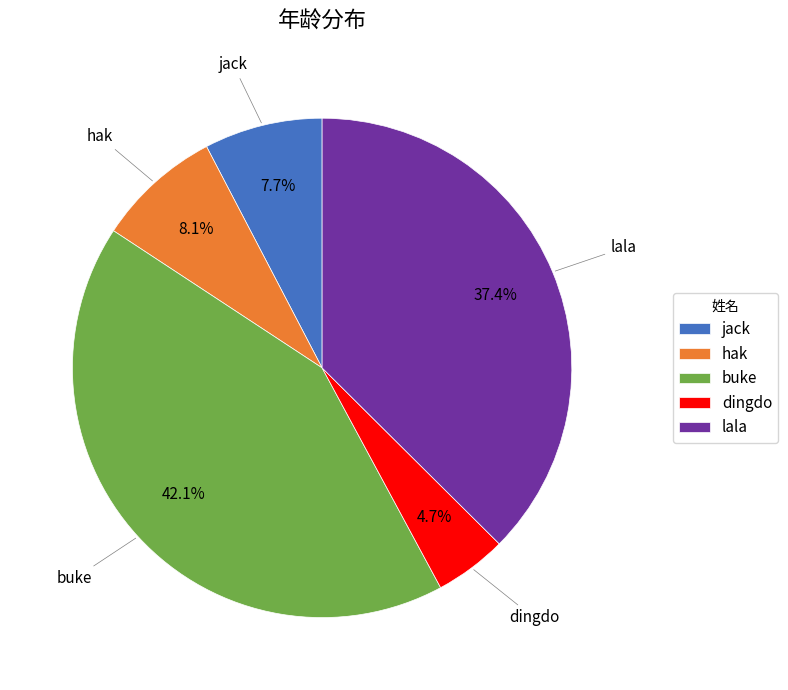

To the nearest percent, what percentage of the pie is hak?

8%